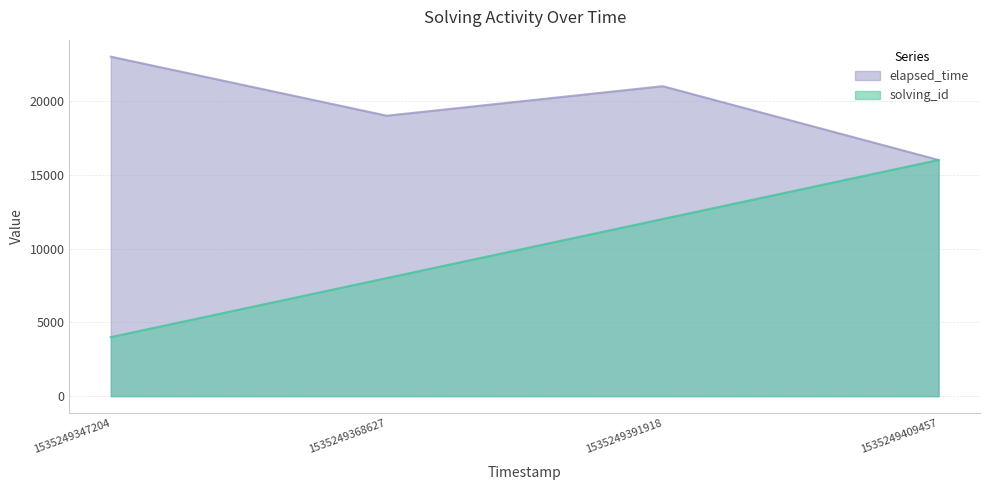

How many lines are shown in the chart?

2